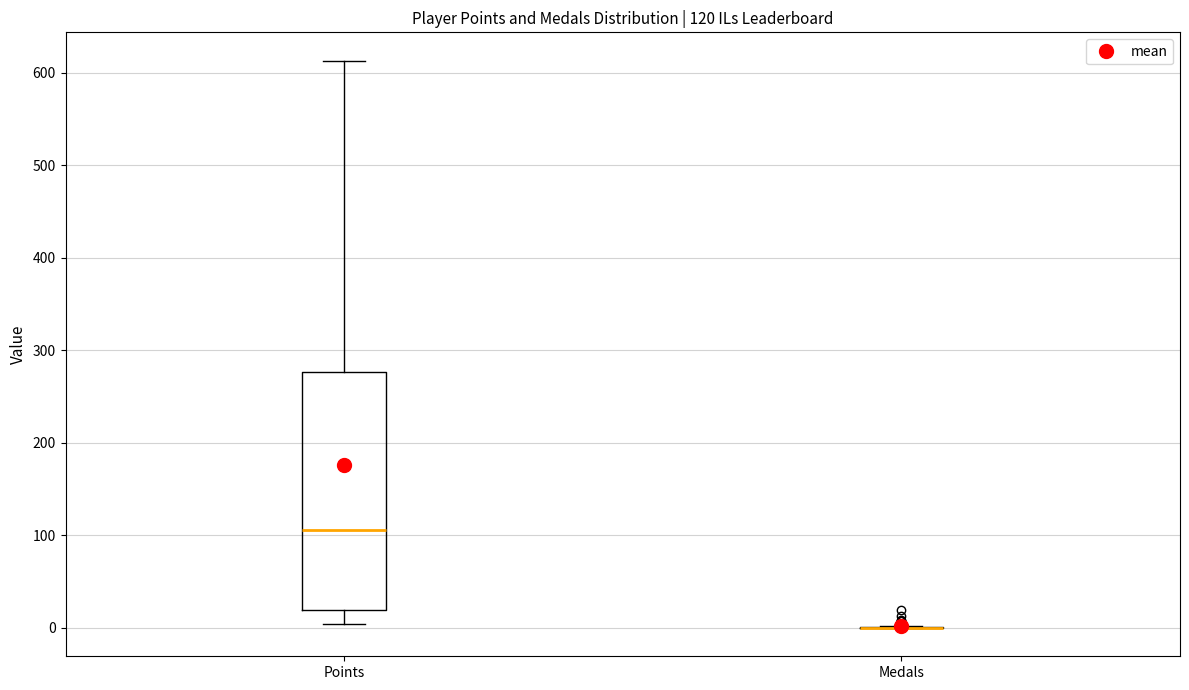

Comparing the boxes themselves (not the whiskers), which one is the tallest?

Points